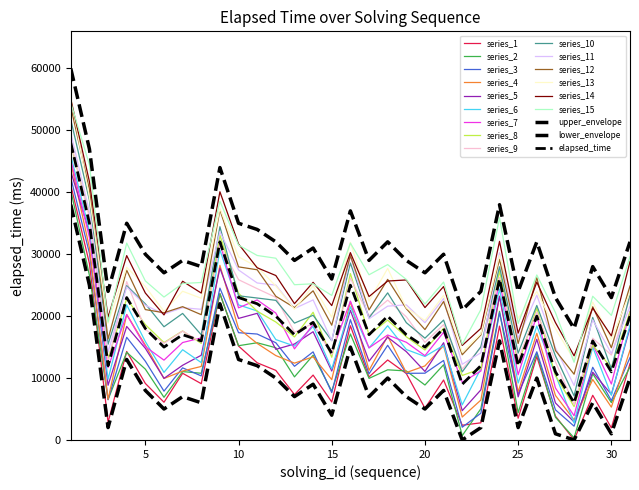

How many lines are shown in the chart?

18